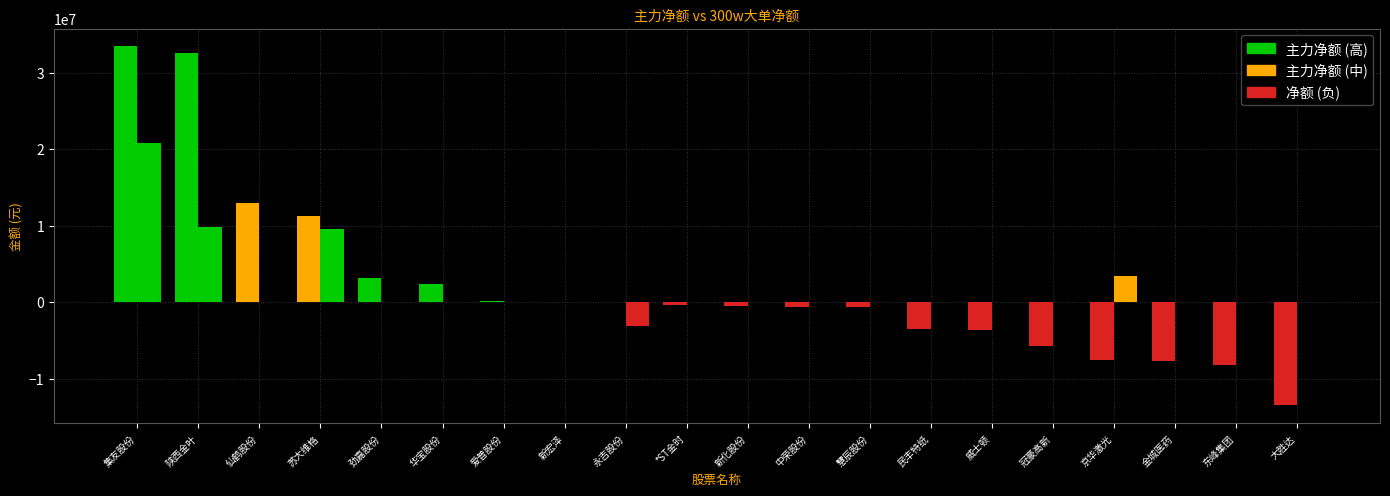

The 300w大单净额 series shows 12164586 at *ST金时. True or false?

False